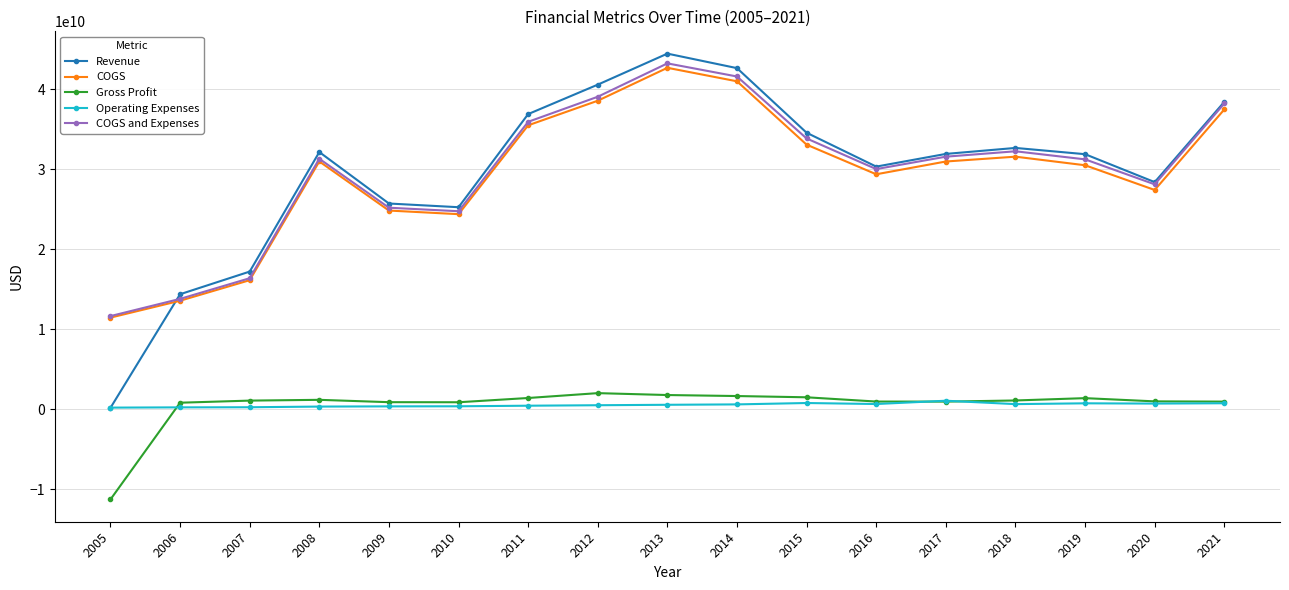

What is the highest value of the COGS series?

42706205000